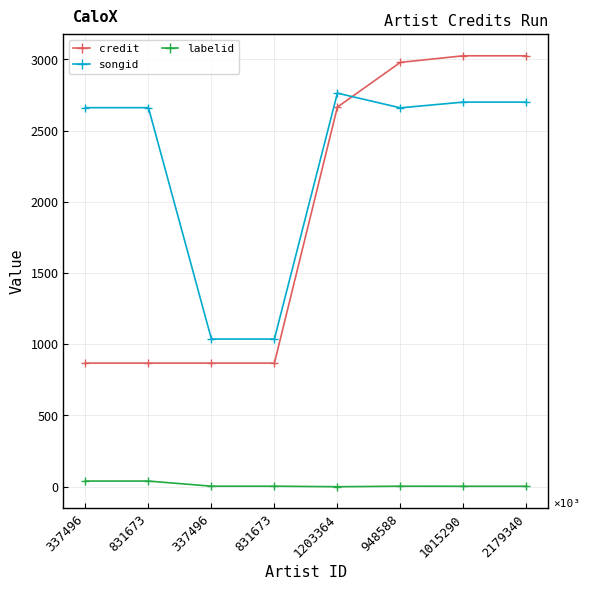

What is the value of the credit point at the 6th from the left?

2978566